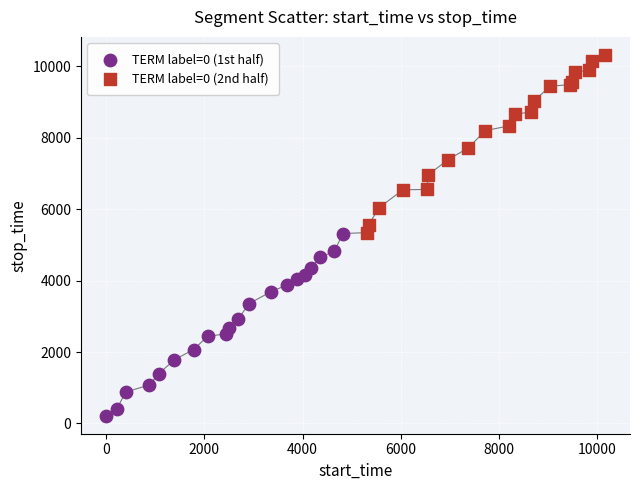

Which series contains the lowest Y value?

TERM label=0 (1st half)